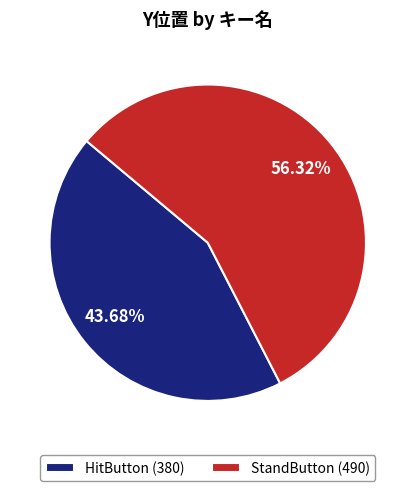

Combined, do StandButton and HitButton account for over 50%?

Yes